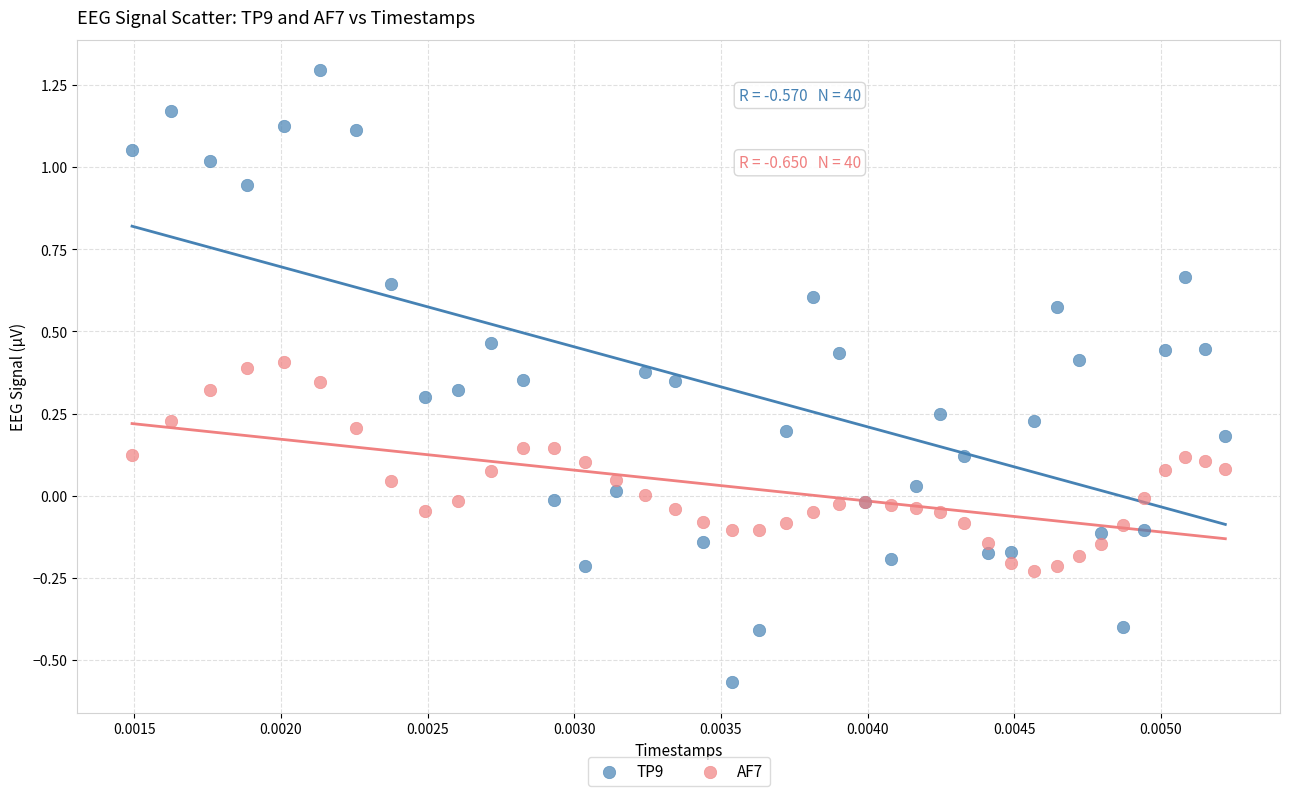

Which series reaches the maximum Y coordinate?

TP9